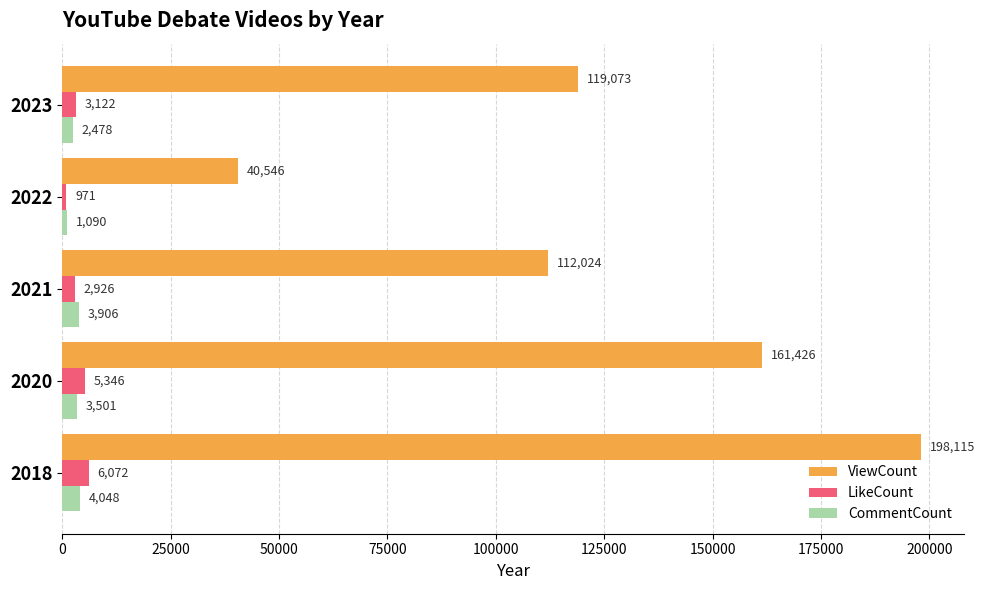

What is the smallest value displayed?

971